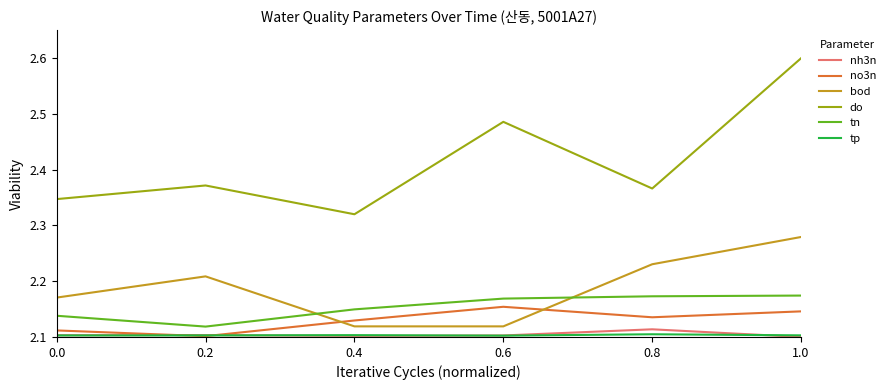

At which label does do reach its minimum?

0.4